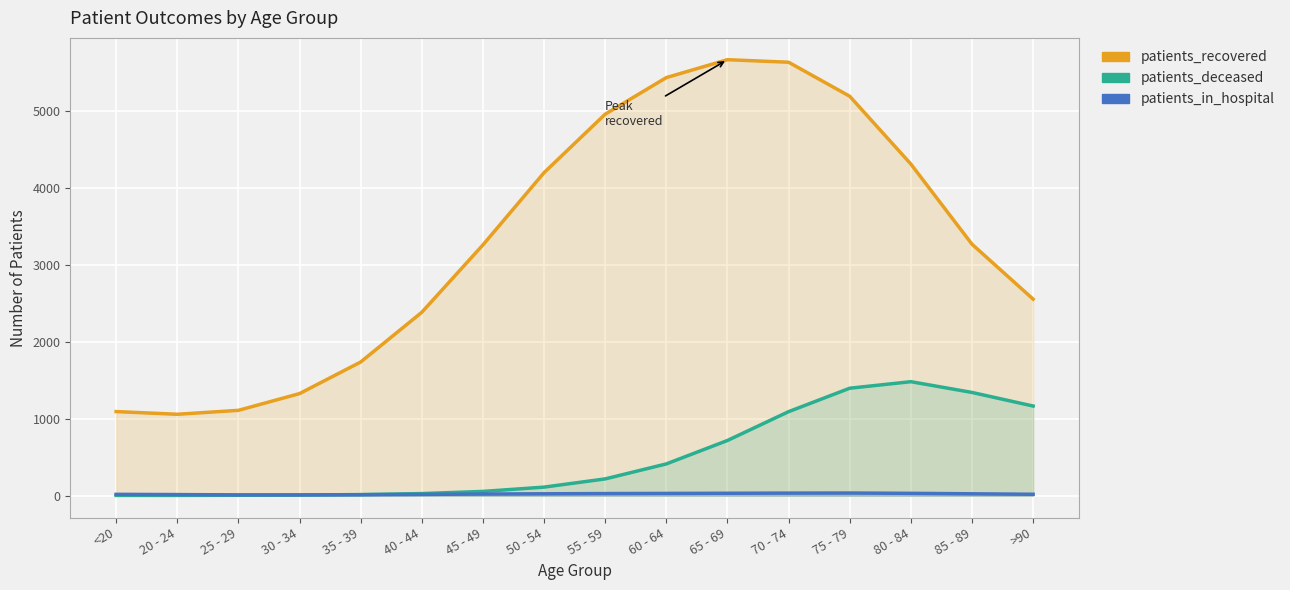

How many lines are shown in the chart?

3